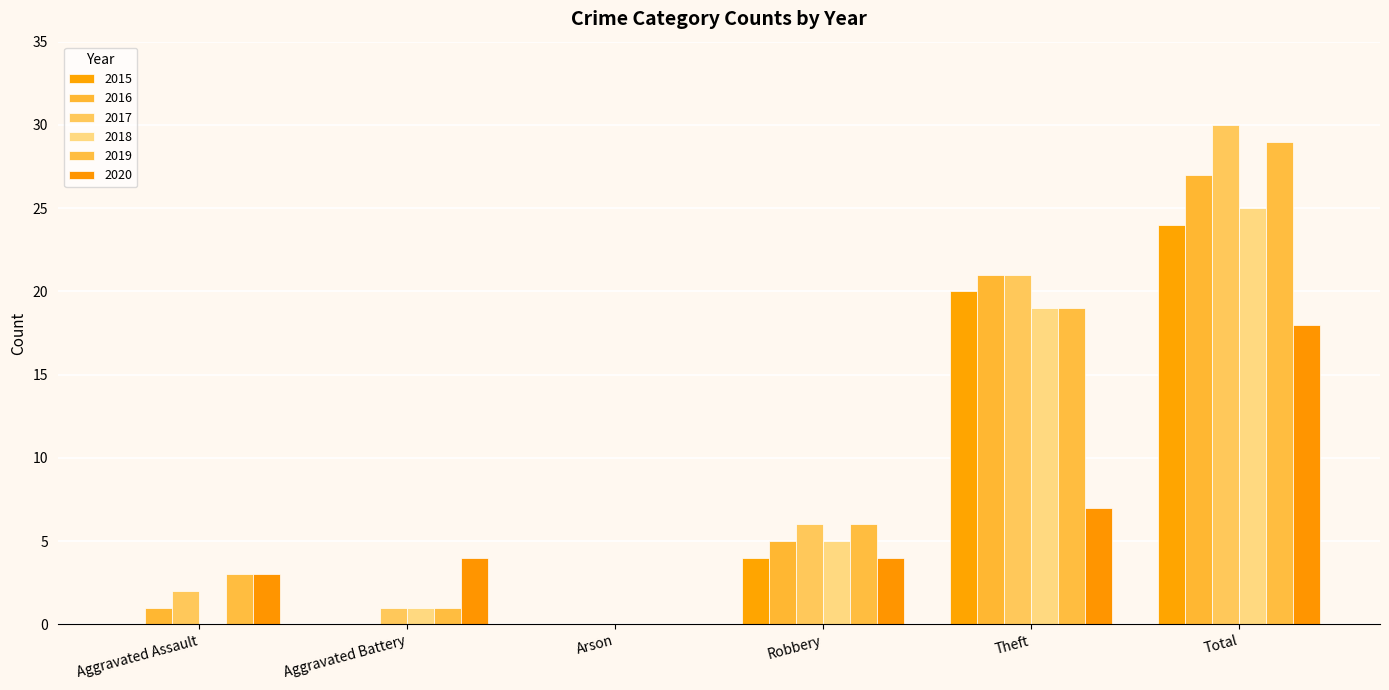

How many groups of bars are there?

6